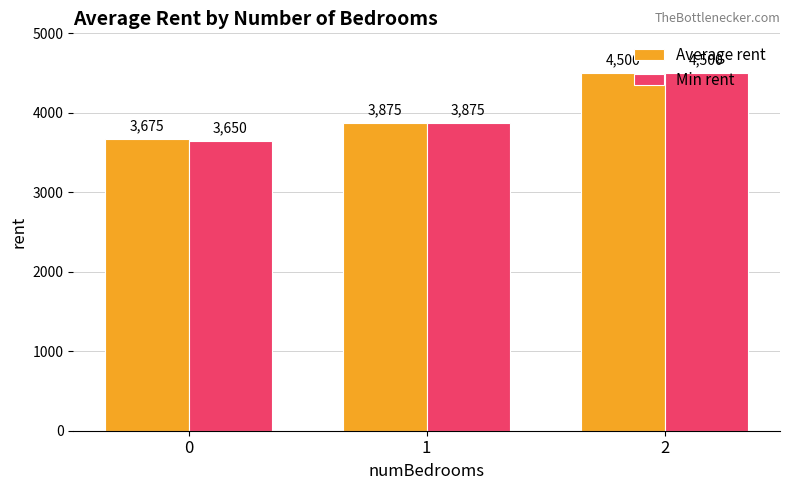

The value of Average rent at 1 is 3875. True or false?

True